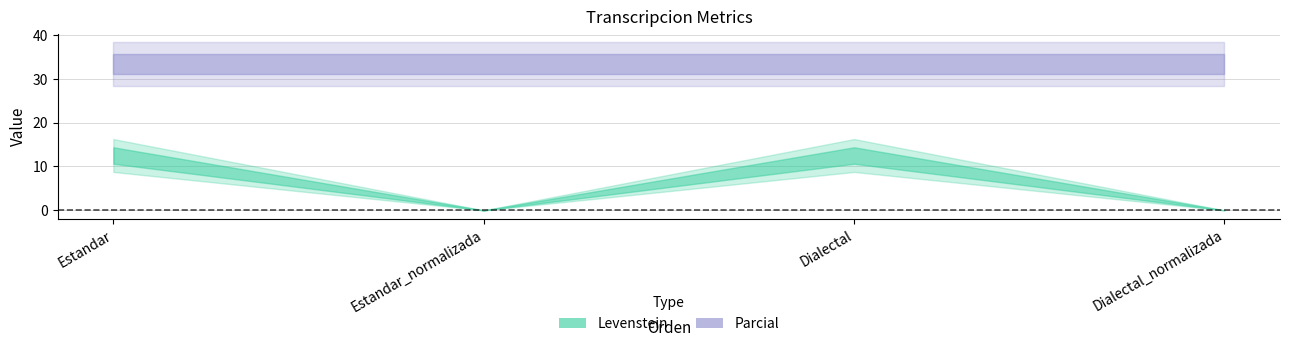

At how many categories does at least one series exceed 21?

4